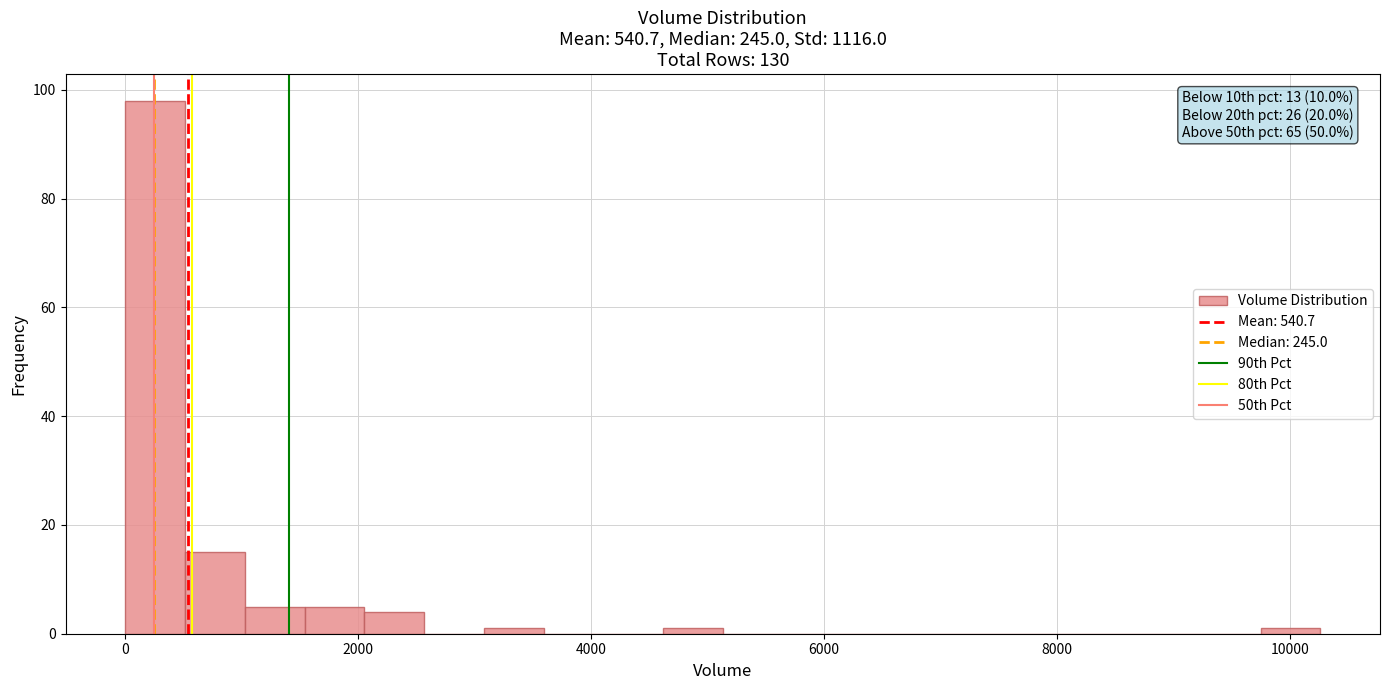

Around what value on the x-axis is the tallest bar? Give the approximate position of its centre, as read against the axis.

200